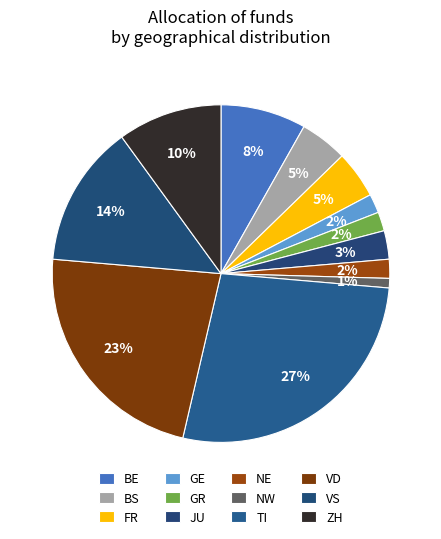

Is it true that VD is 23% of the pie?

True